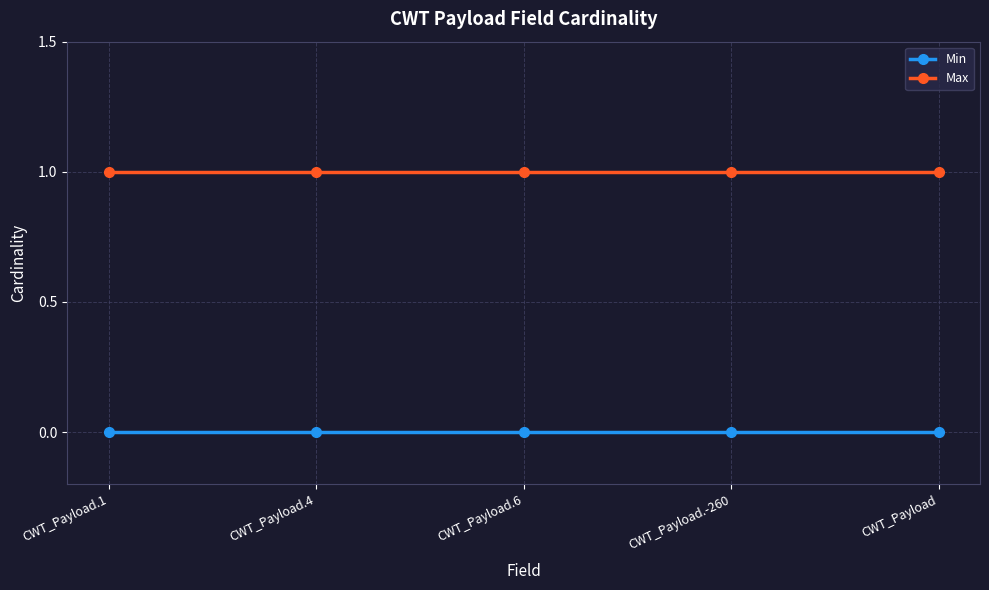

True or false: Max has a value of 2 at CWT_Payload.

False